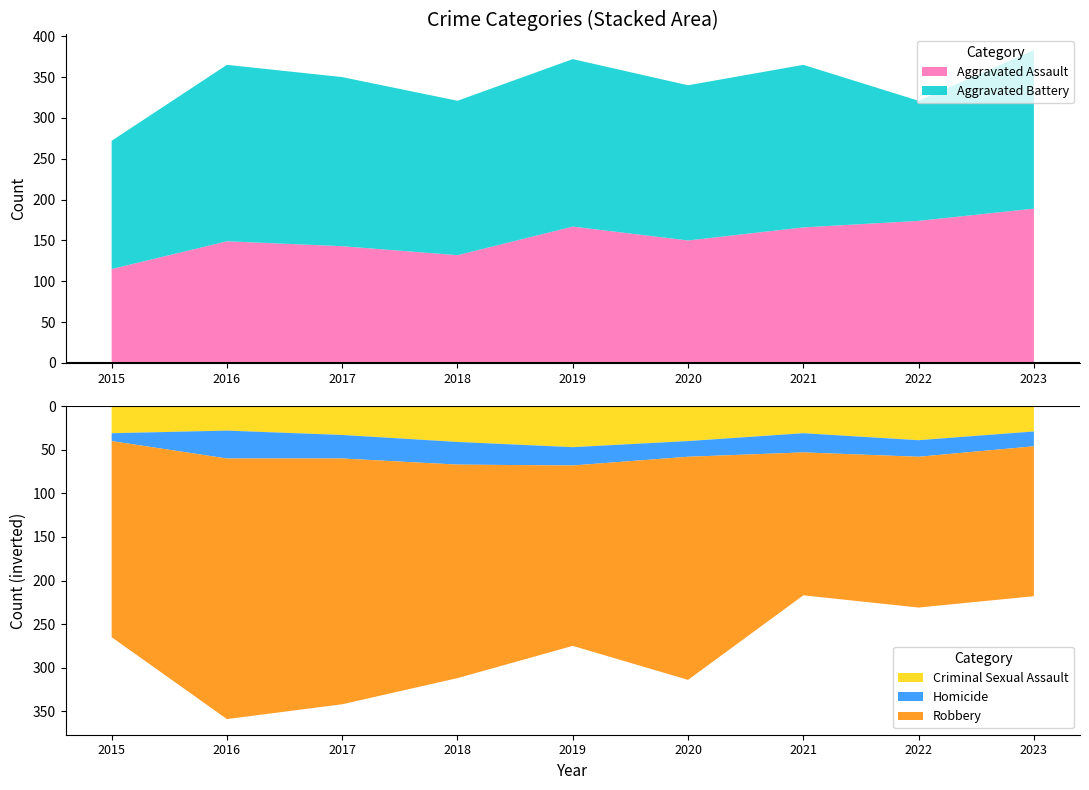

Reading right to left, list all the values displayed in this chart.

Aggravated Assault: 2023=189	2022=174	2021=166	2020=150	2019=167	2018=132	2017=143	2016=149	2015=115
Aggravated Battery: 2023=194	2022=147	2021=199	2020=190	2019=205	2018=189	2017=207	2016=216	2015=157
Criminal Sexual Assault: 2023=29	2022=39	2021=31	2020=40	2019=47	2018=41	2017=33	2016=28	2015=31
Homicide: 2023=17	2022=19	2021=22	2020=18	2019=21	2018=26	2017=27	2016=32	2015=9
Robbery: 2023=172	2022=173	2021=164	2020=256	2019=207	2018=245	2017=282	2016=299	2015=225